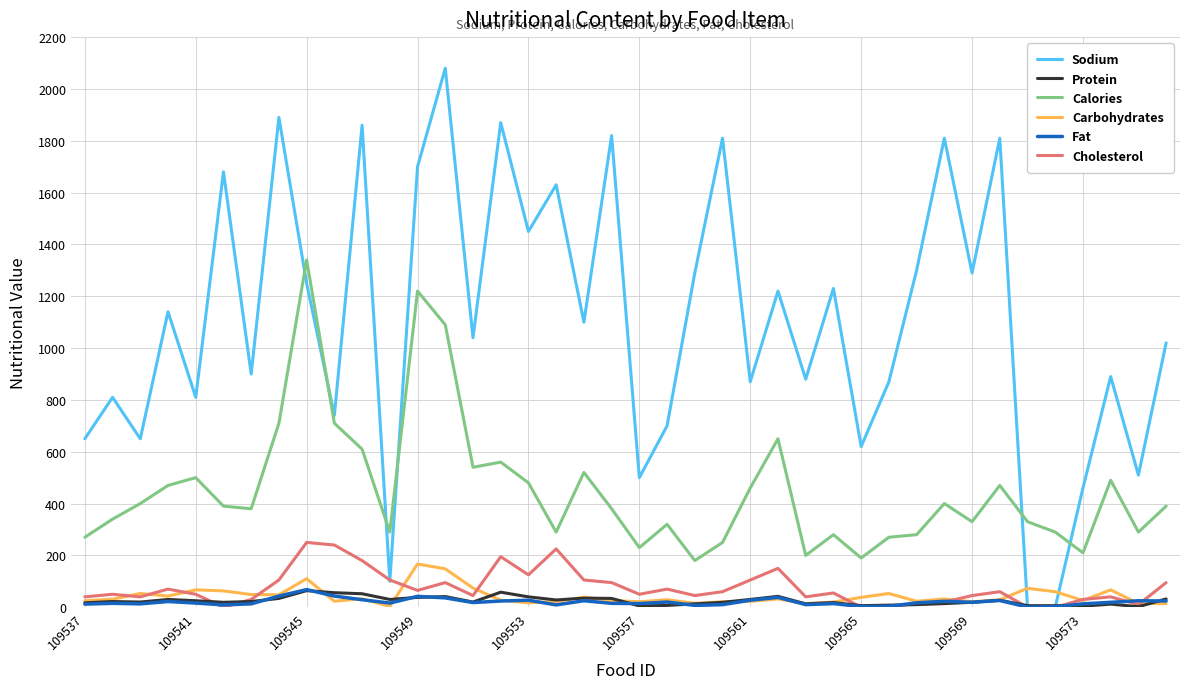

Which series has the largest range (max minus min)?

Sodium